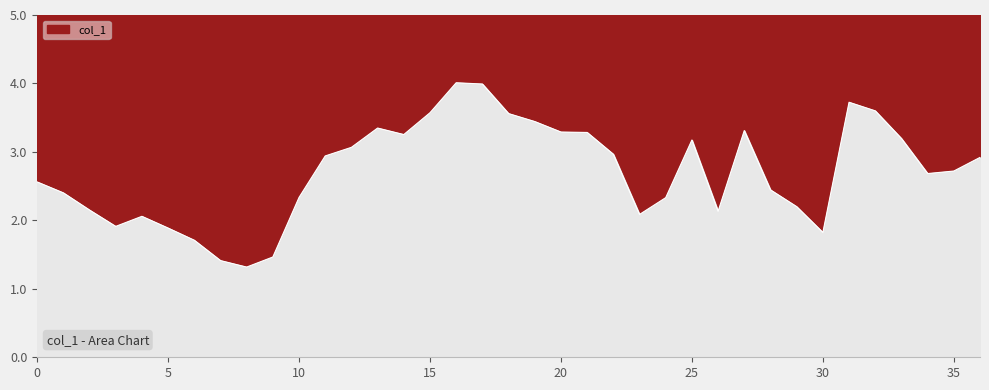

True or false: the data has more than 1 interior local peaks.

True